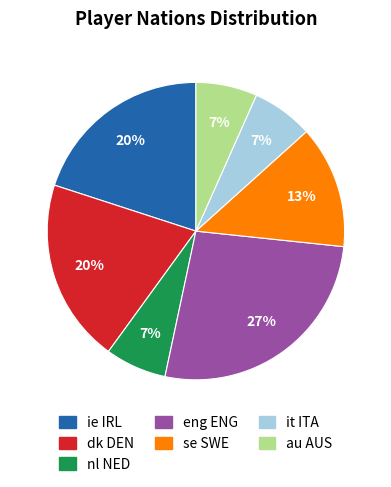

To the nearest percent, what percentage of the pie is dk DEN?

20%